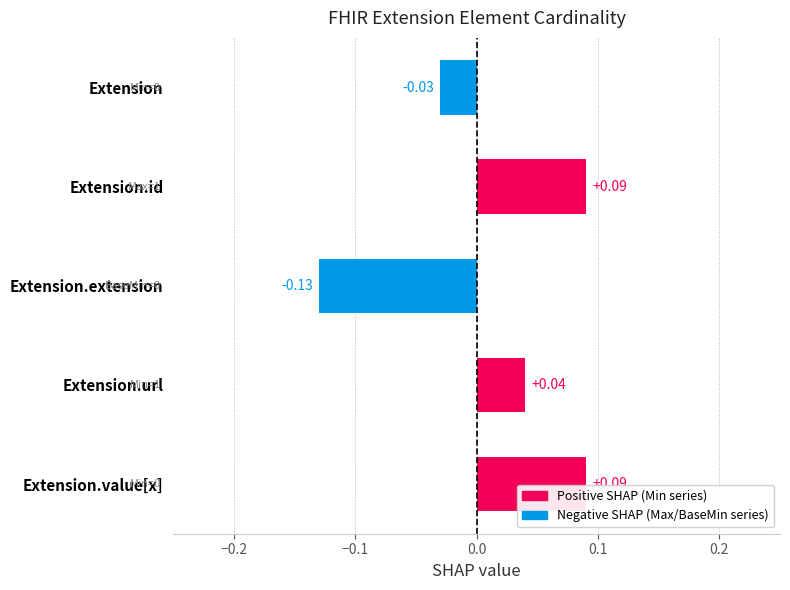

At which label is the value closest to 0?

Extension